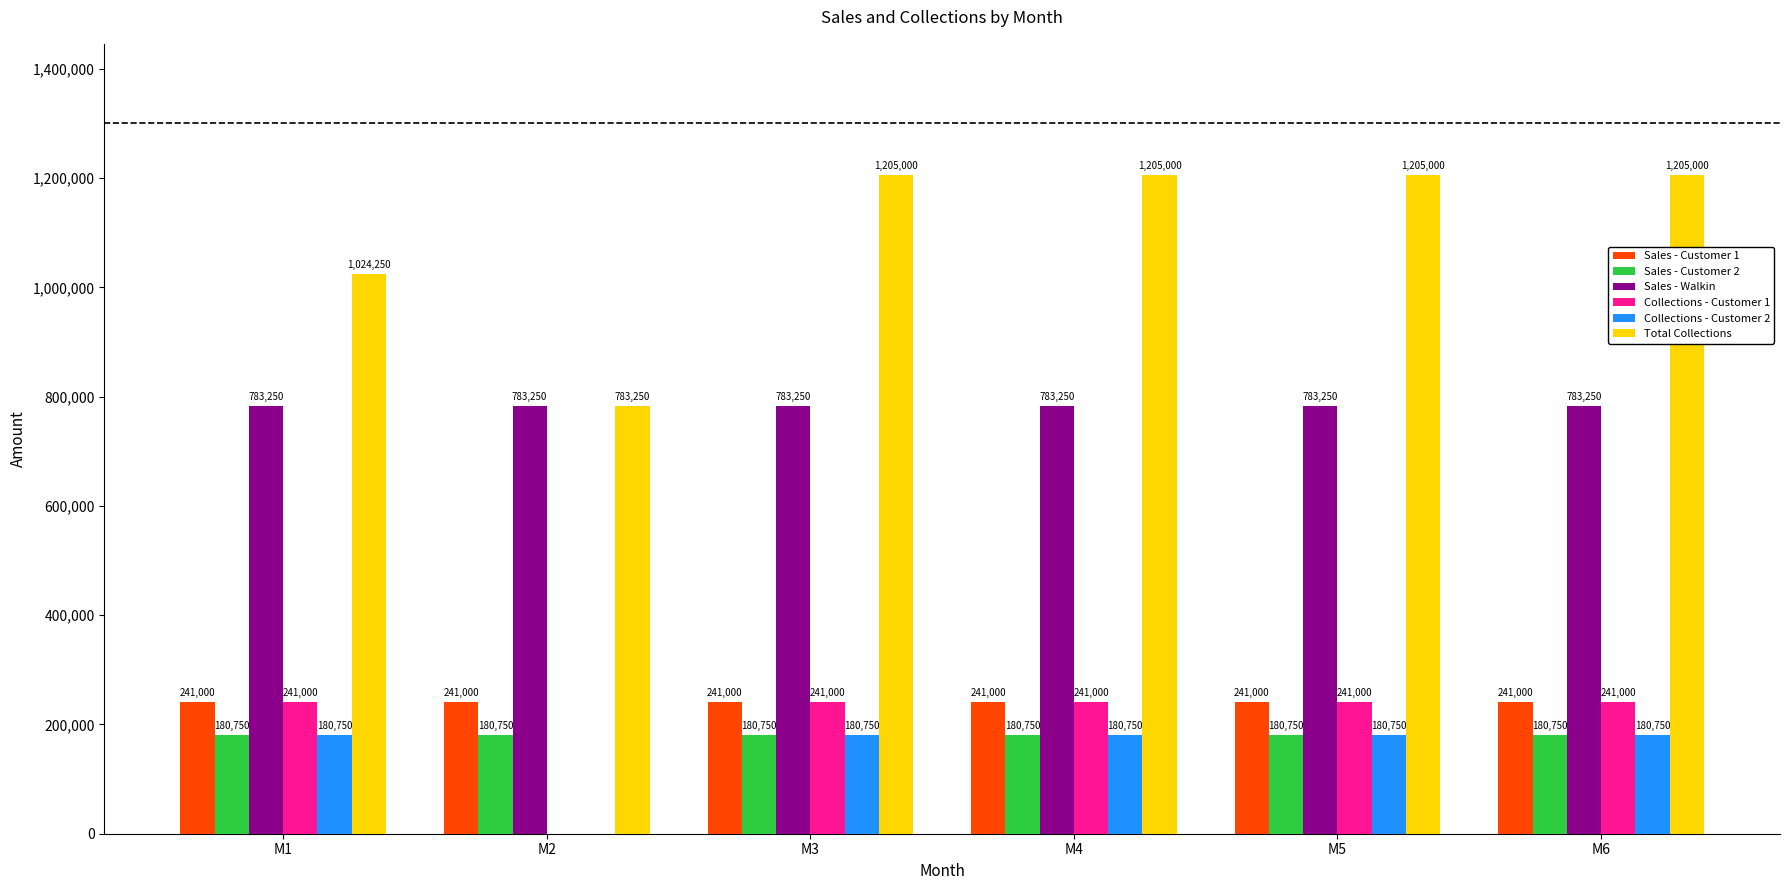

The Collections - Customer 2 series shows 0 at M2. True or false?

True